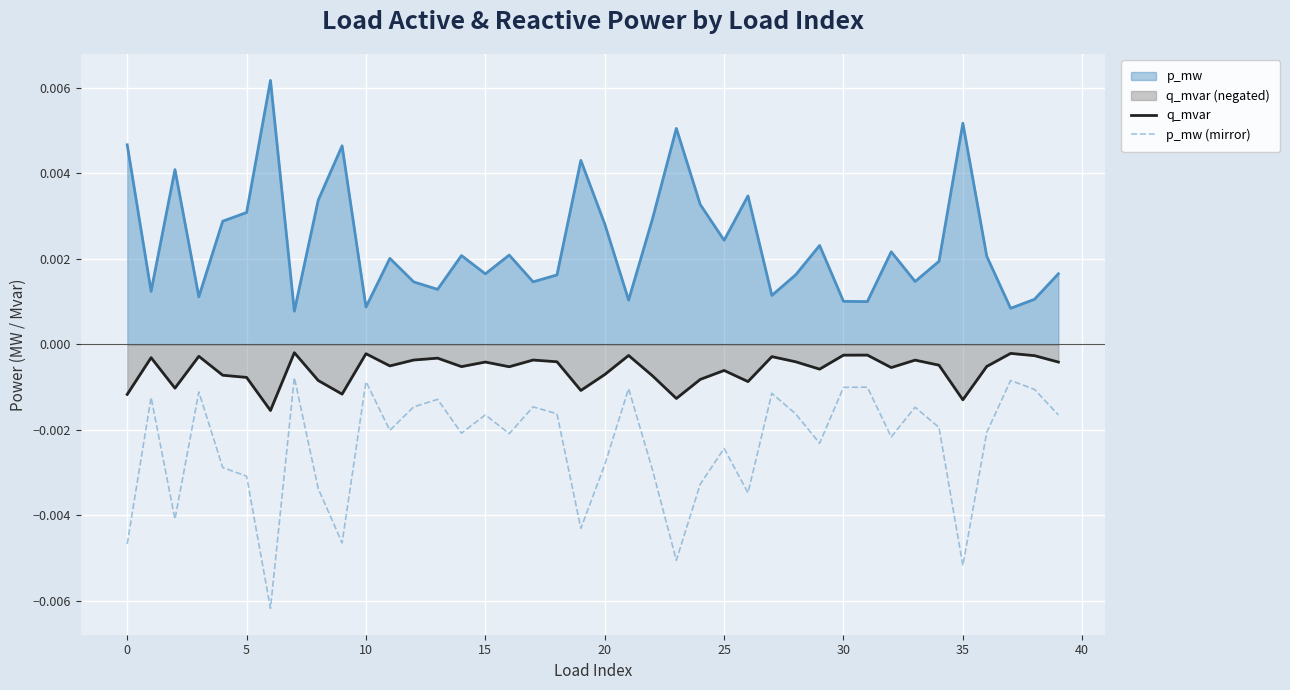

List the series in order of their peak value, highest first.

p_mw, q_mvar, p_mw (mirror)